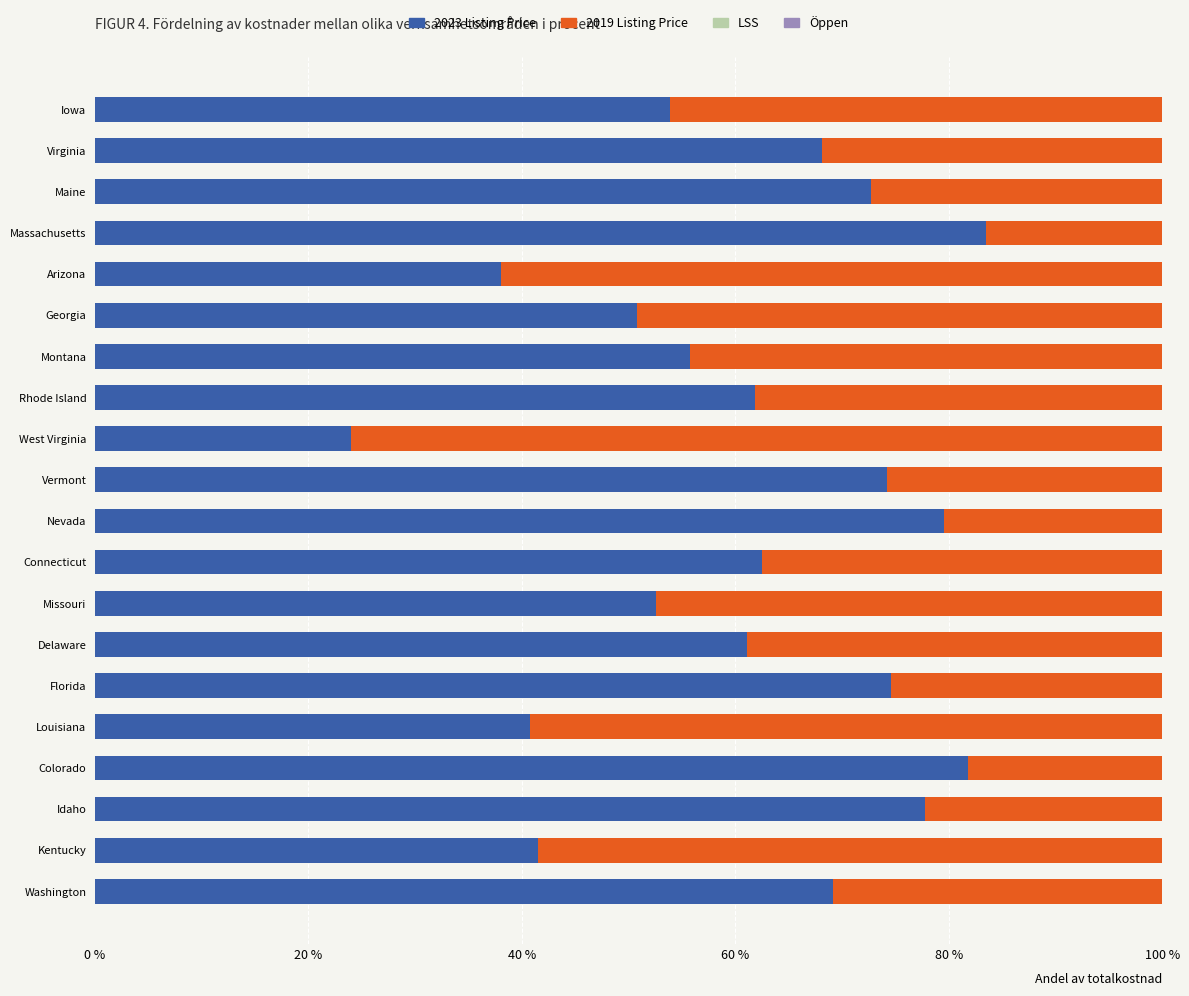

Is the value of State_average_listing_price 12-01-2023 at 15 greater than the value of LSS at 40 %?

No